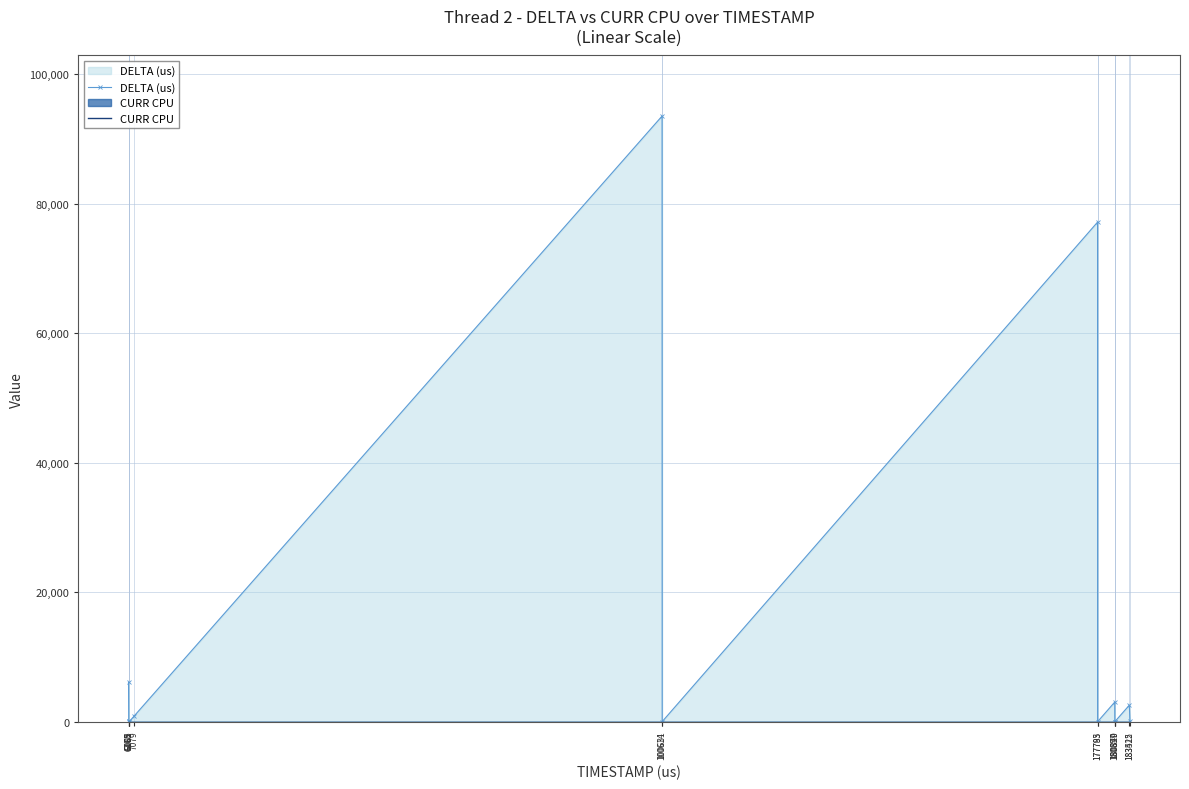

What is the sum of all CURR CPU values?

308